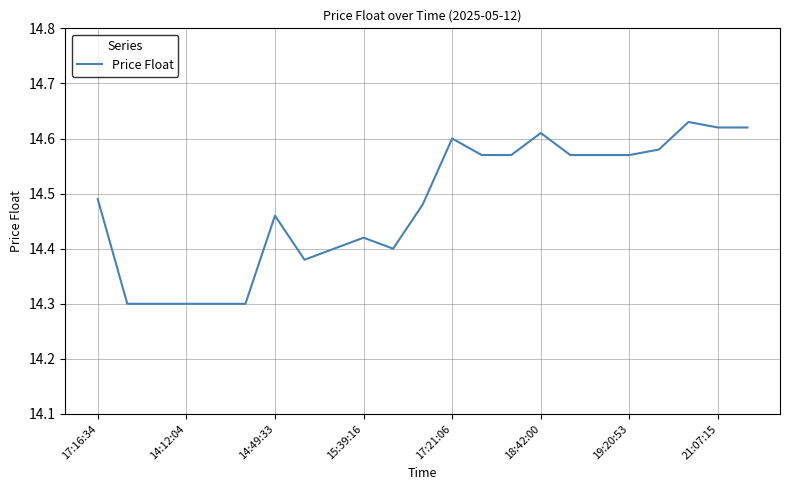

What is the smallest value displayed?

14.3